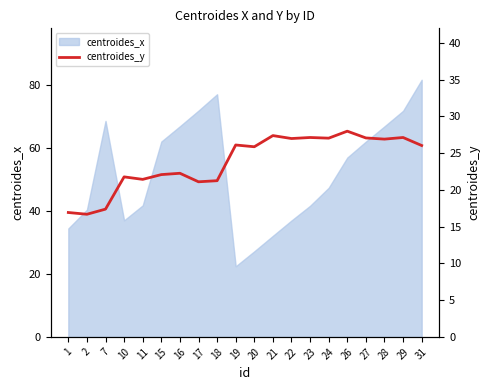

The centroides_x series shows 47.4 at 24. True or false?

True